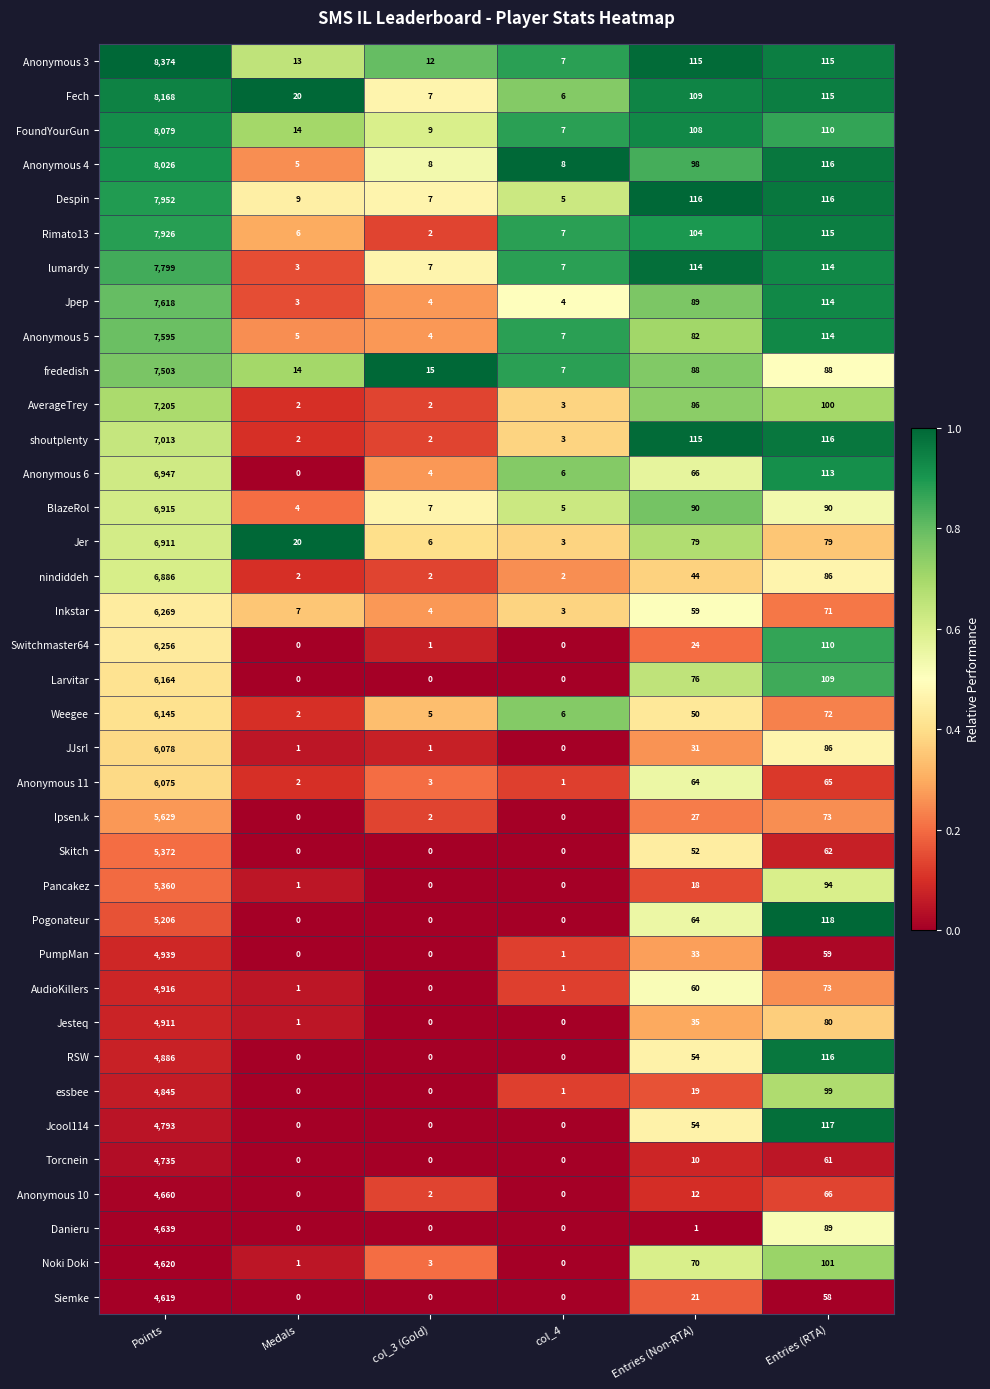

Rank the series by their maximum value, from lowest to highest.

Siemke, Noki Doki, Danieru, Anonymous 10, Torcnein, Jcool114, essbee, RSW, Jesteq, AudioKillers, PumpMan, Pogonateur, Pancakez, Skitch, Ipsen.k, Anonymous 11, JJsrl, Weegee, Larvitar, Switchmaster64, Inkstar, nindiddeh, Jer, BlazeRol, Anonymous 6, shoutplenty, AverageTrey, frededish, Anonymous 5, Jpep, lumardy, Rimato13, Despin, Anonymous 4, FoundYourGun, Fech, Anonymous 3